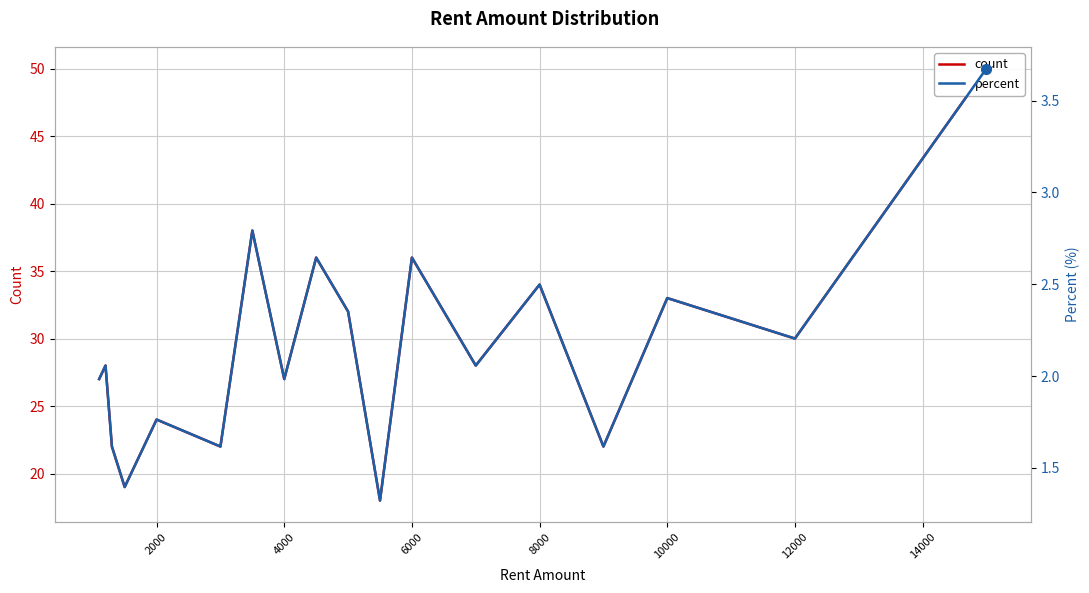

The value of percent at 16 is 0.6. True or false?

False